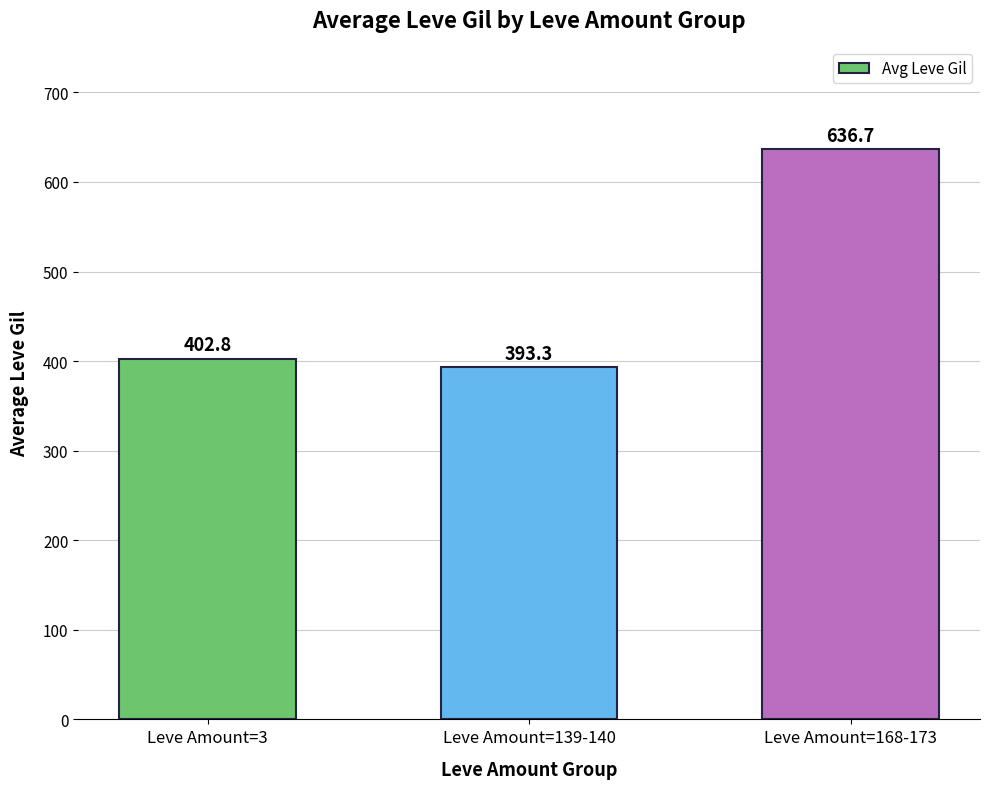

List the labels in order of value, smallest first.

Leve Amount=139-140, Leve Amount=3, Leve Amount=168-173